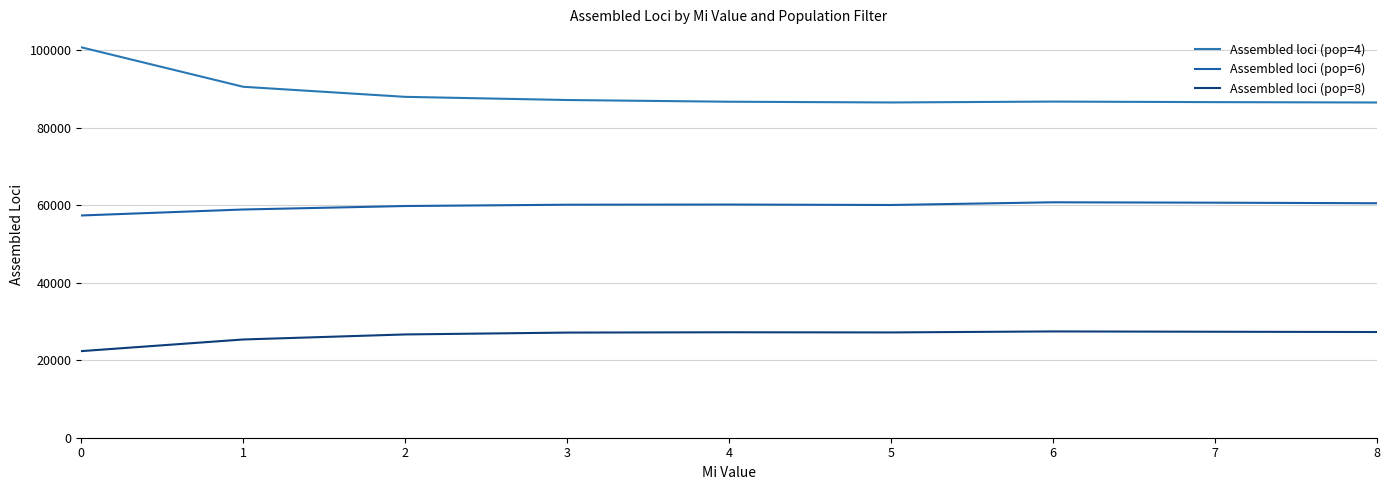

How many lines are shown in the chart?

3